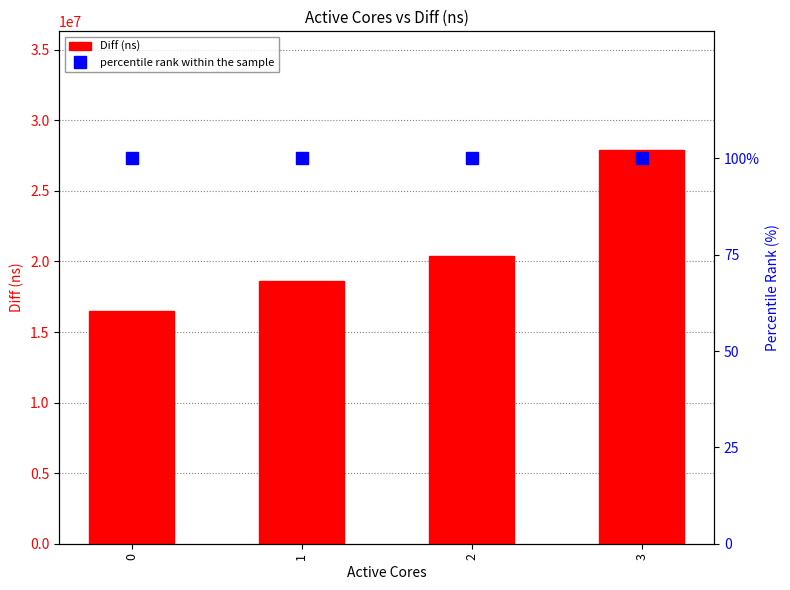

What is the value of the Diff (ns) bar at the 2nd from the left?

18619330